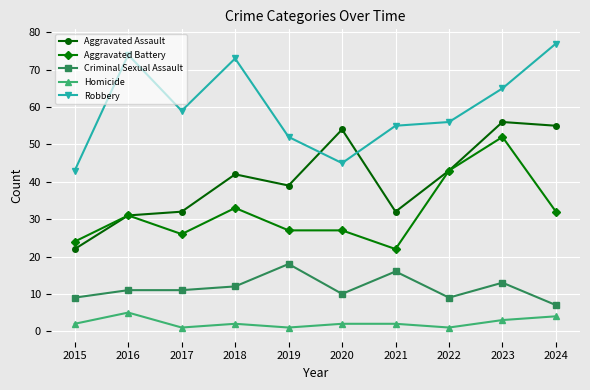

Is it true that Aggravated Assault equals 31 at 2016?

True